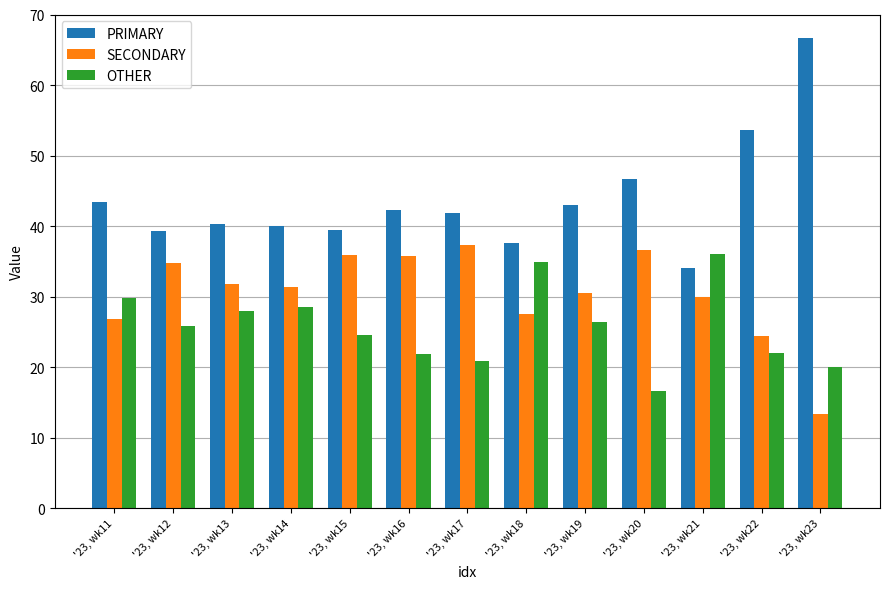

Which series has the largest range (max minus min)?

PRIMARY